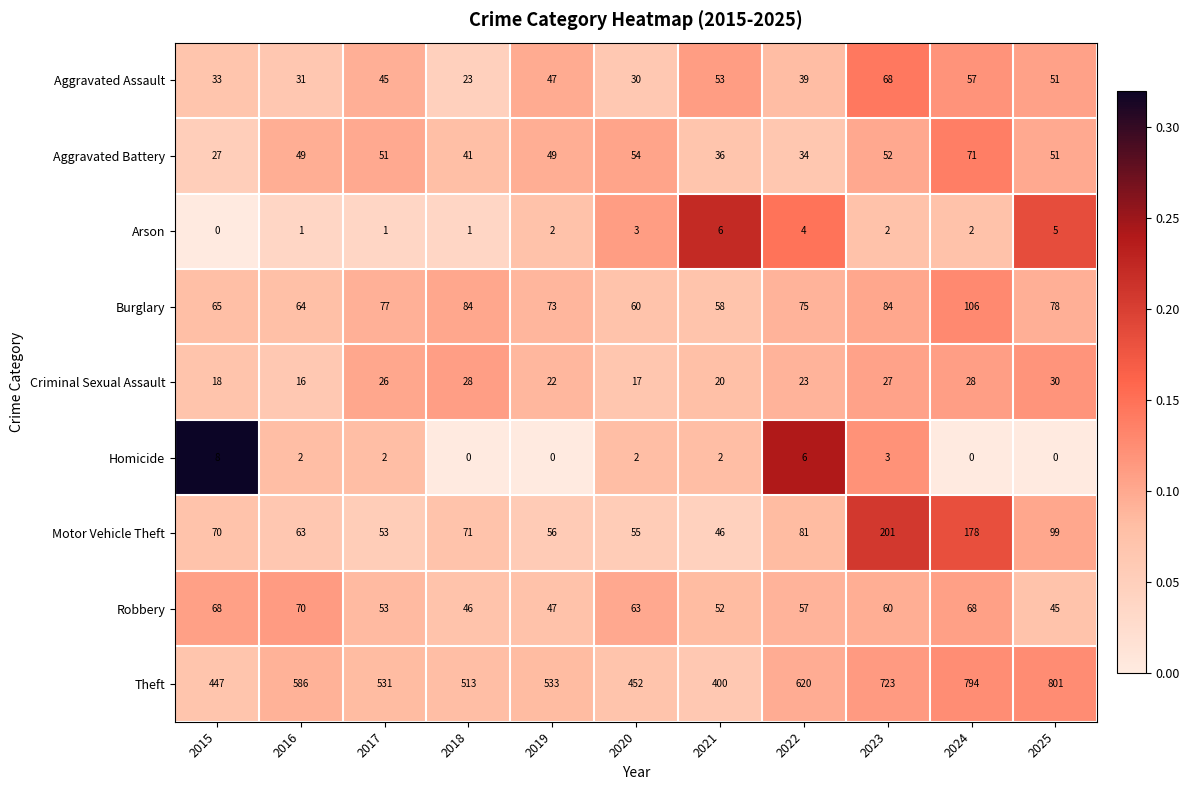

Which category has the highest value in the Arson series?

2021